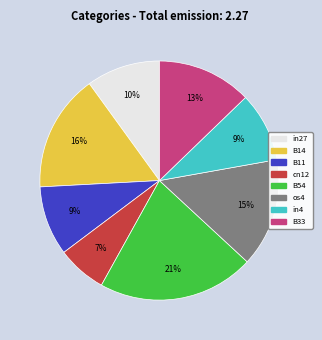

Does any single category account for the majority?

No